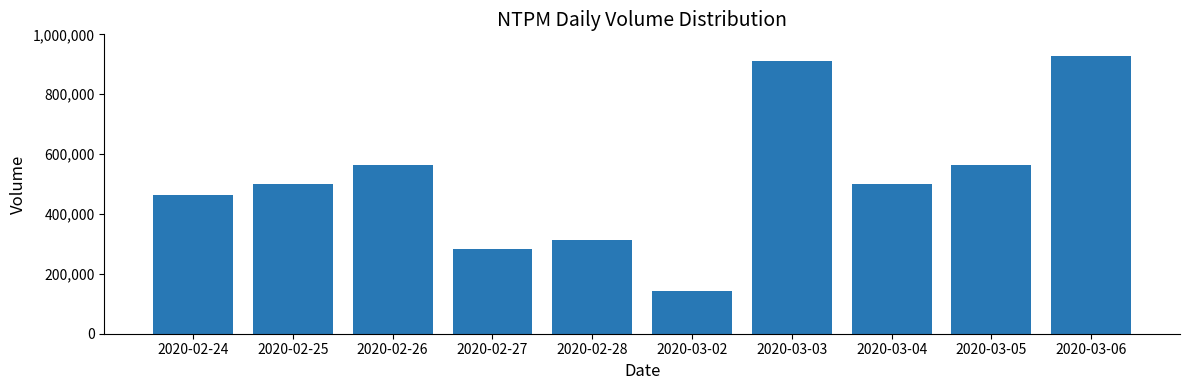

True or false: the data shows 563400 at 2020-03-05.

True